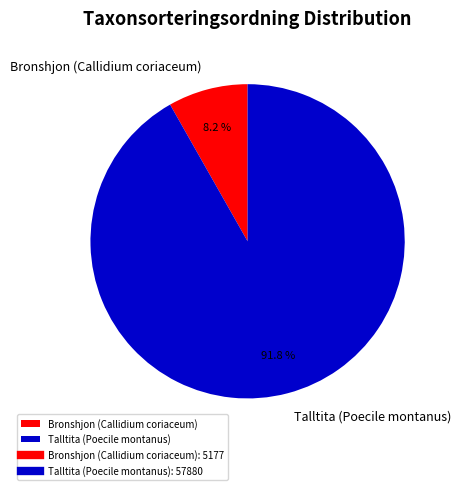

Is Talltita (Poecile montanus) the majority of the pie?

Yes